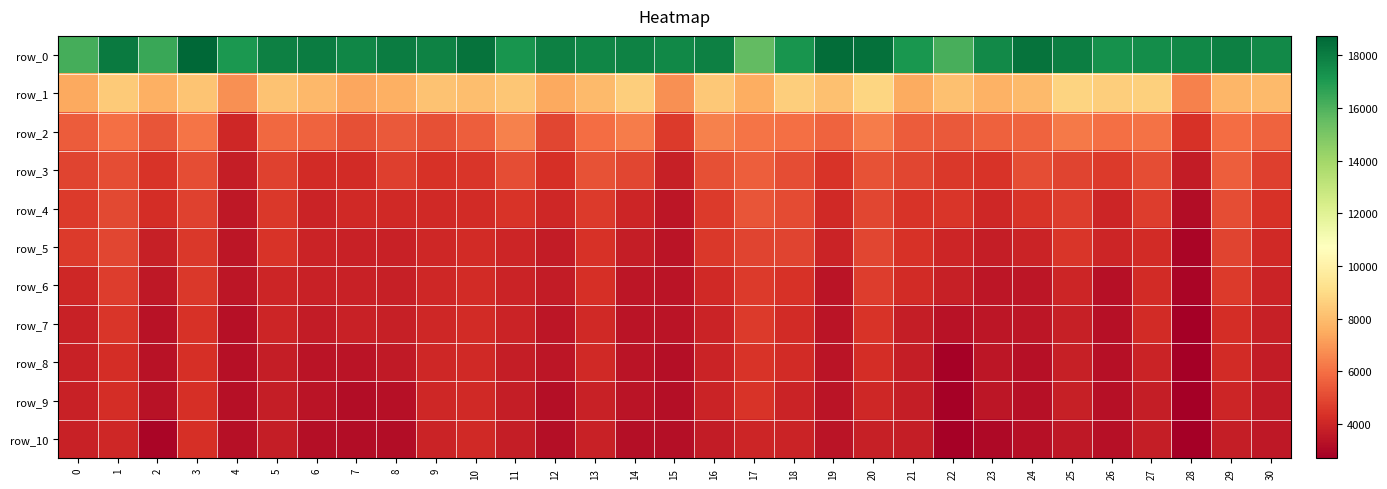

How many data points in row_2 are above 5668?

16